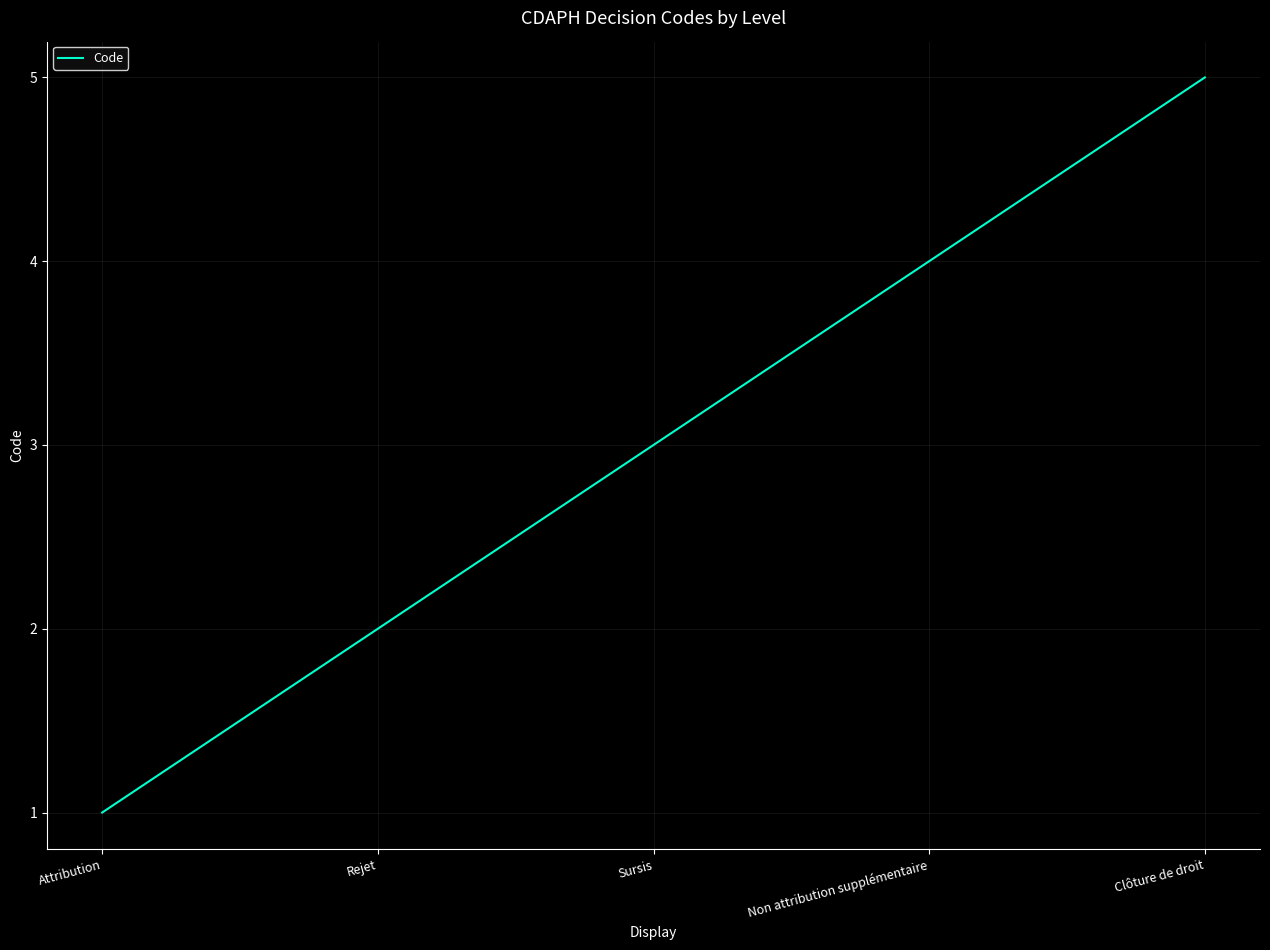

Is it true that the value at Attribution is 0?

False